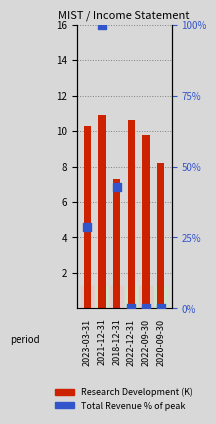

At which category is the sum across all series the highest?

2021-12-31